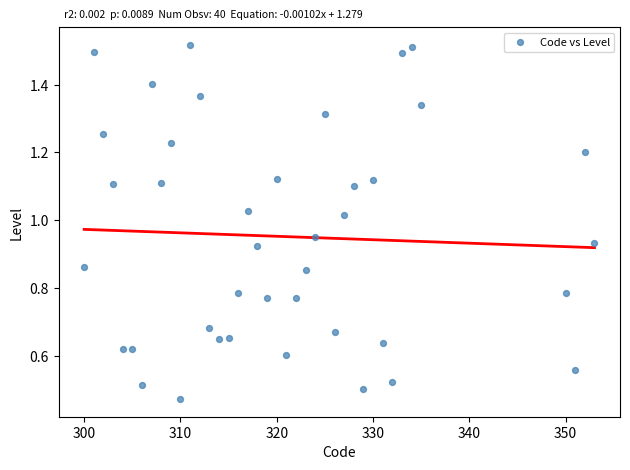

What is the range of X values (max minus min)?

53.0